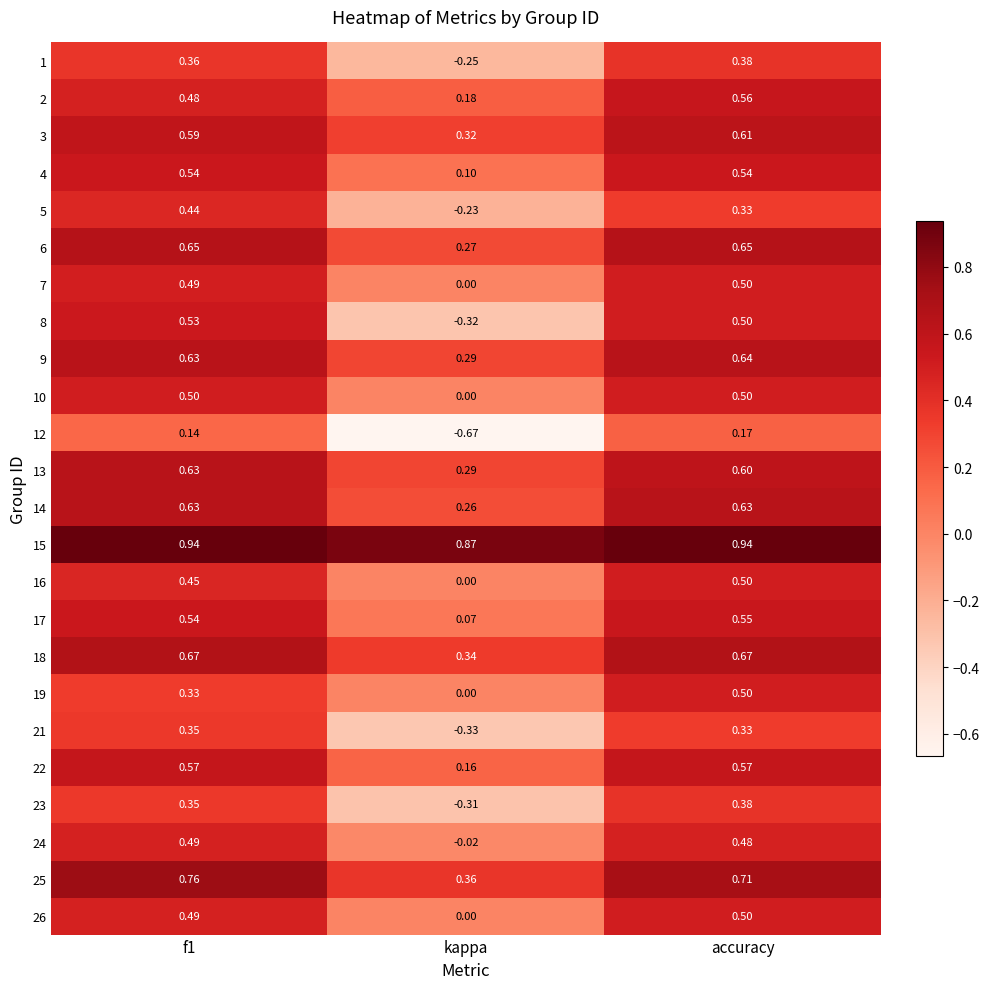

At which category is the sum across all series the highest?

accuracy